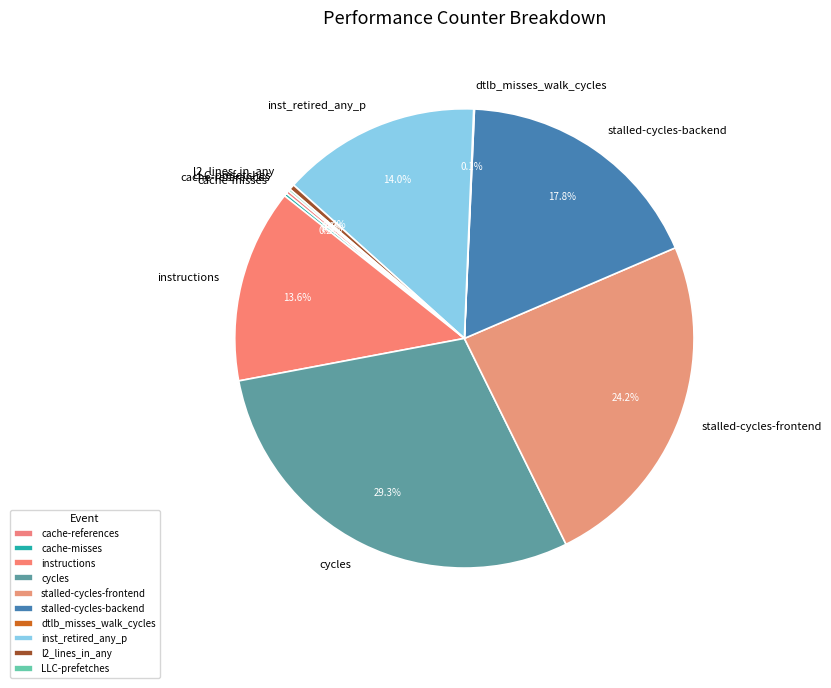

What is the largest slice in the pie chart?

cycles